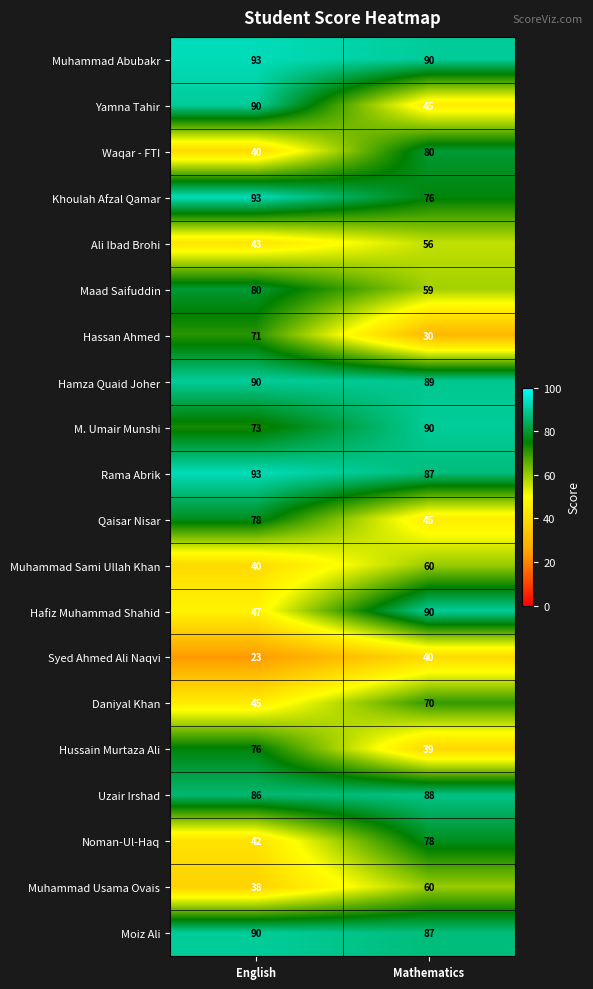

At how many categories does at least one series exceed 41?

2